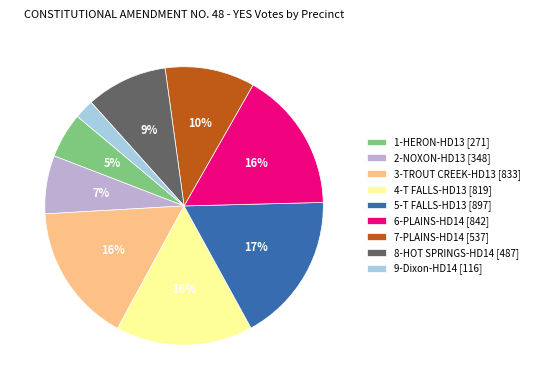

What is the smallest slice in the pie chart?

9-Dixon-HD14